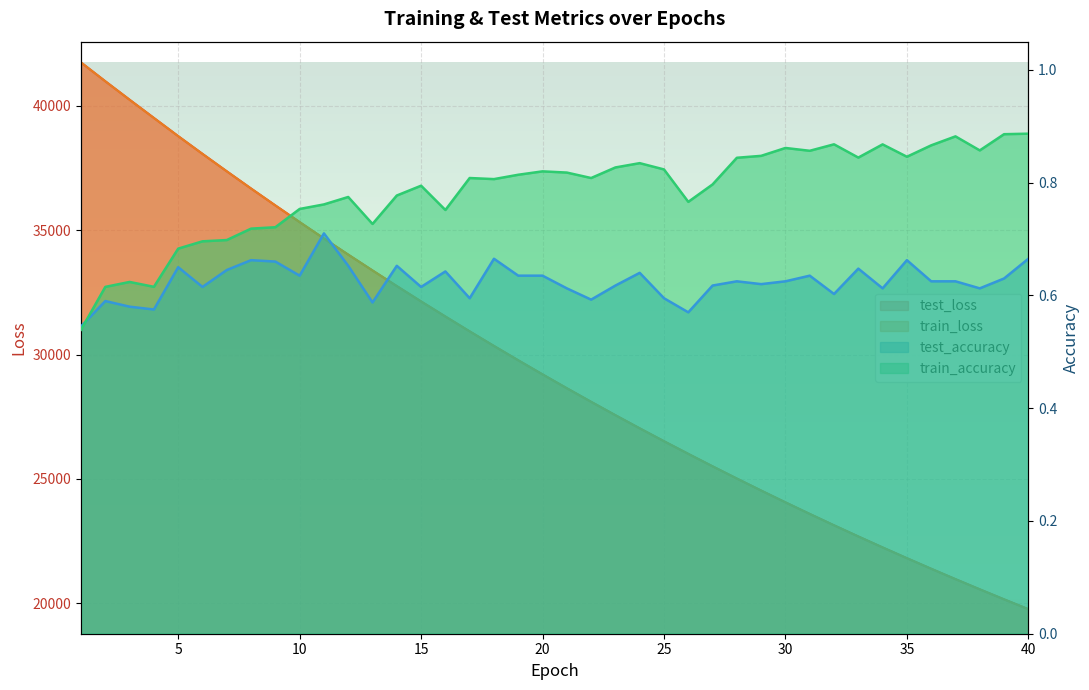

What is the average value of the test_loss series?

29566.8